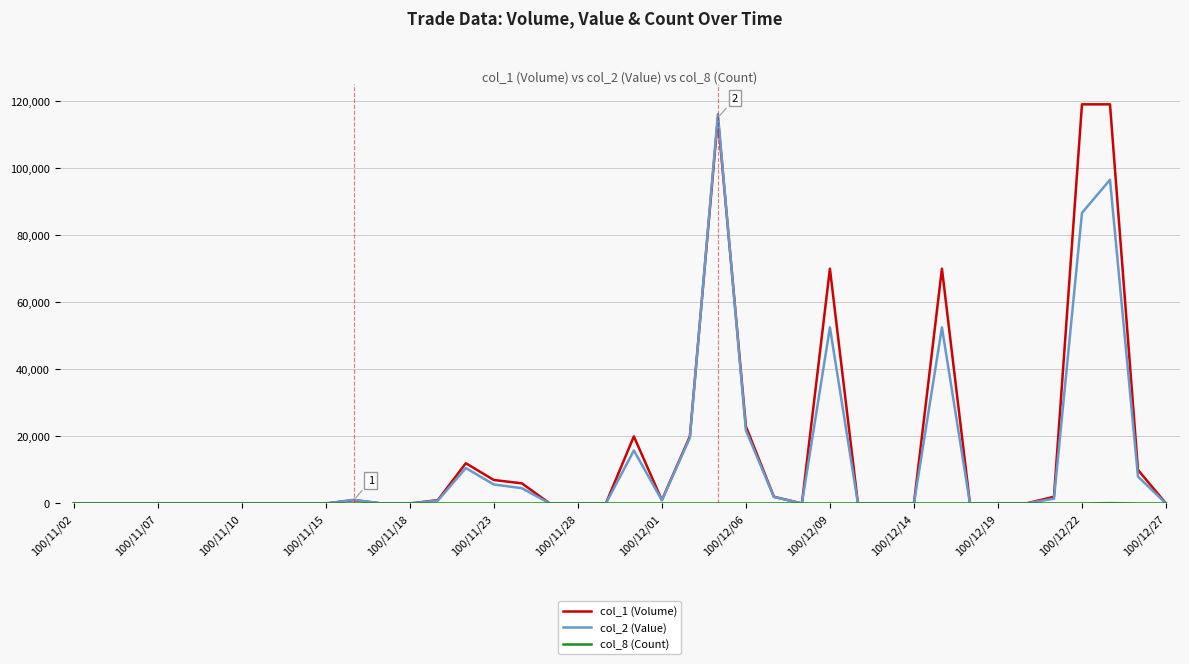

What is the maximum value shown in the chart?

119000